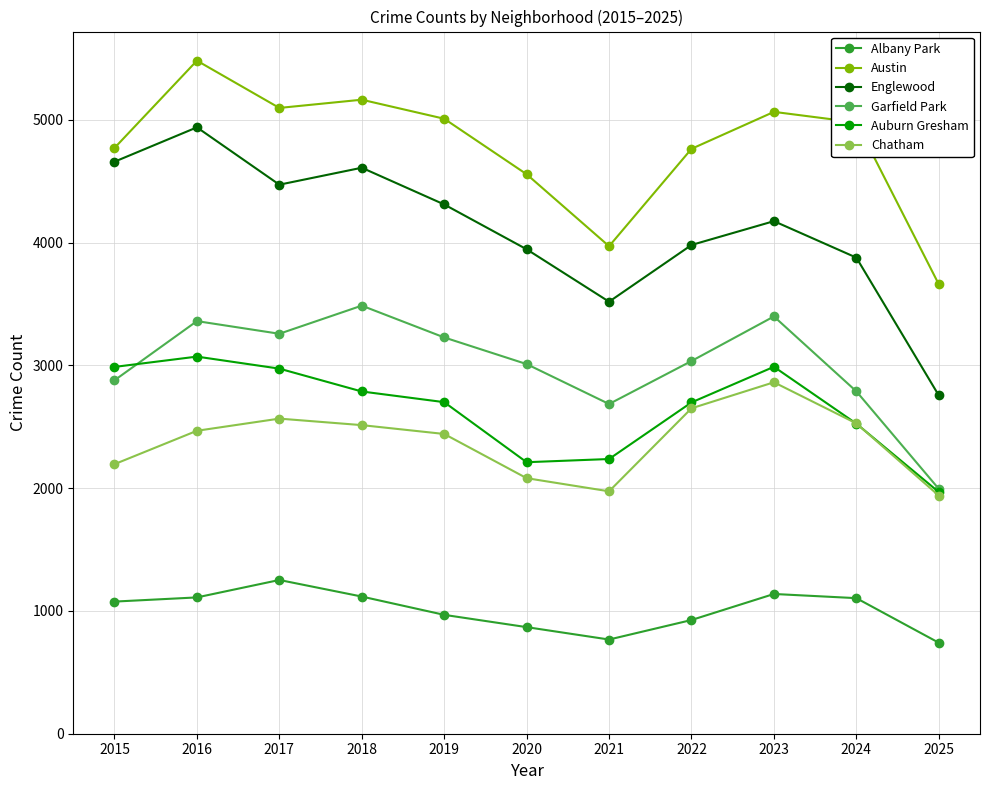

True or false: Austin and Auburn Gresham intersect in this chart.

False